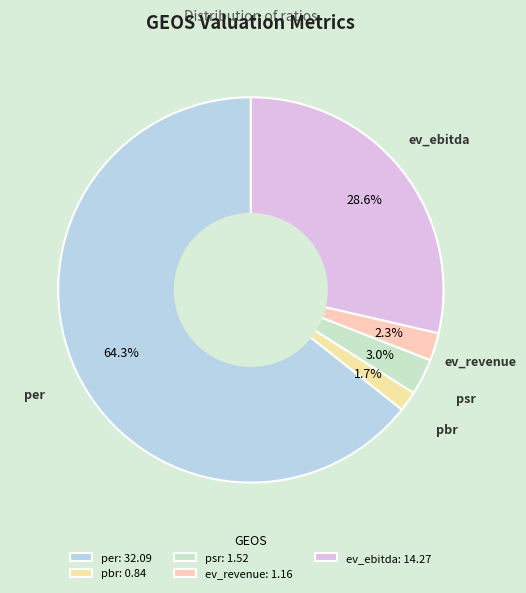

Is it true that pbr is 2% of the pie?

True